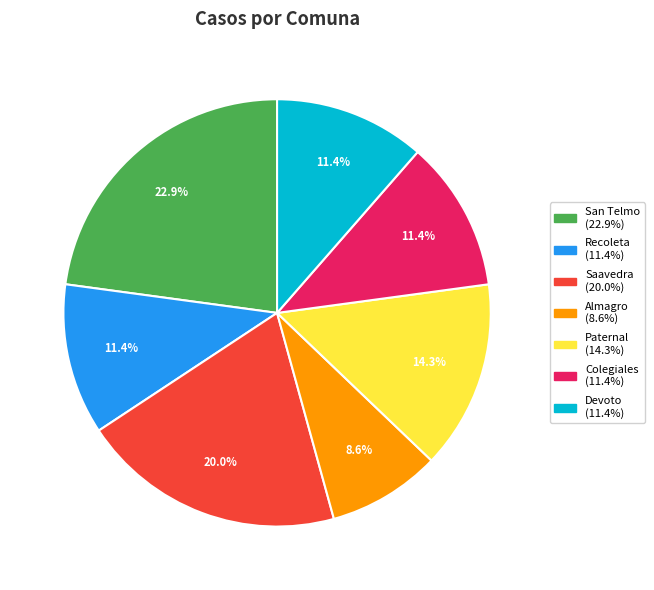

Is there a majority slice in this chart?

No